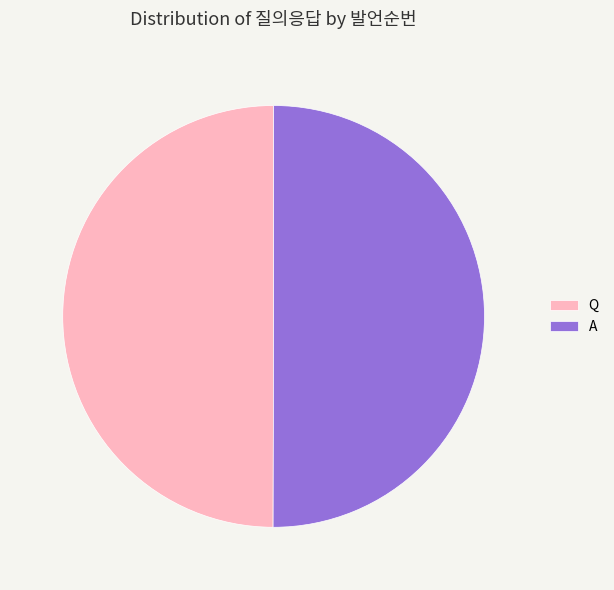

Do Q and A together represent more than half of the pie?

Yes